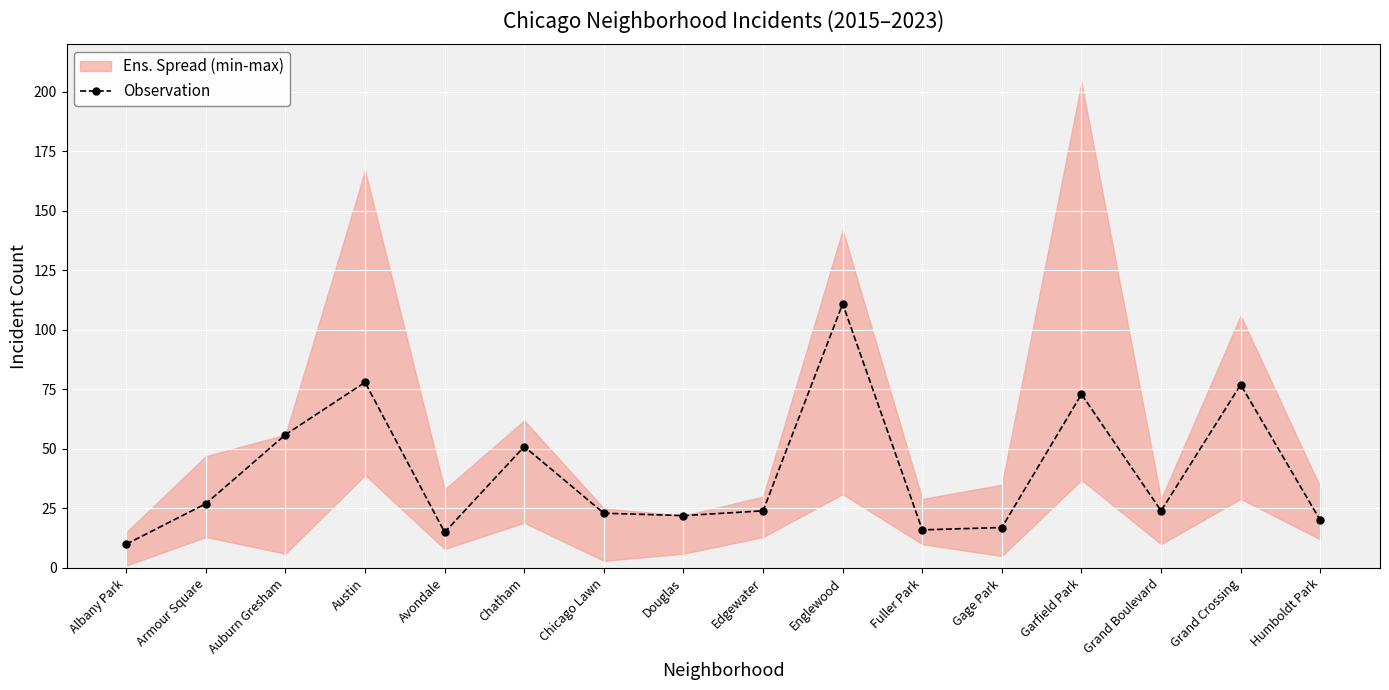

Reading right to left, transcribe all the data shown in this chart.

Humboldt Park=20	Grand Crossing=77	Grand Boulevard=24	Garfield Park=73	Gage Park=17	Fuller Park=16	Englewood=111	Edgewater=24	Douglas=22	Chicago Lawn=23	Chatham=51	Avondale=15	Austin=78	Auburn Gresham=56	Armour Square=27	Albany Park=10